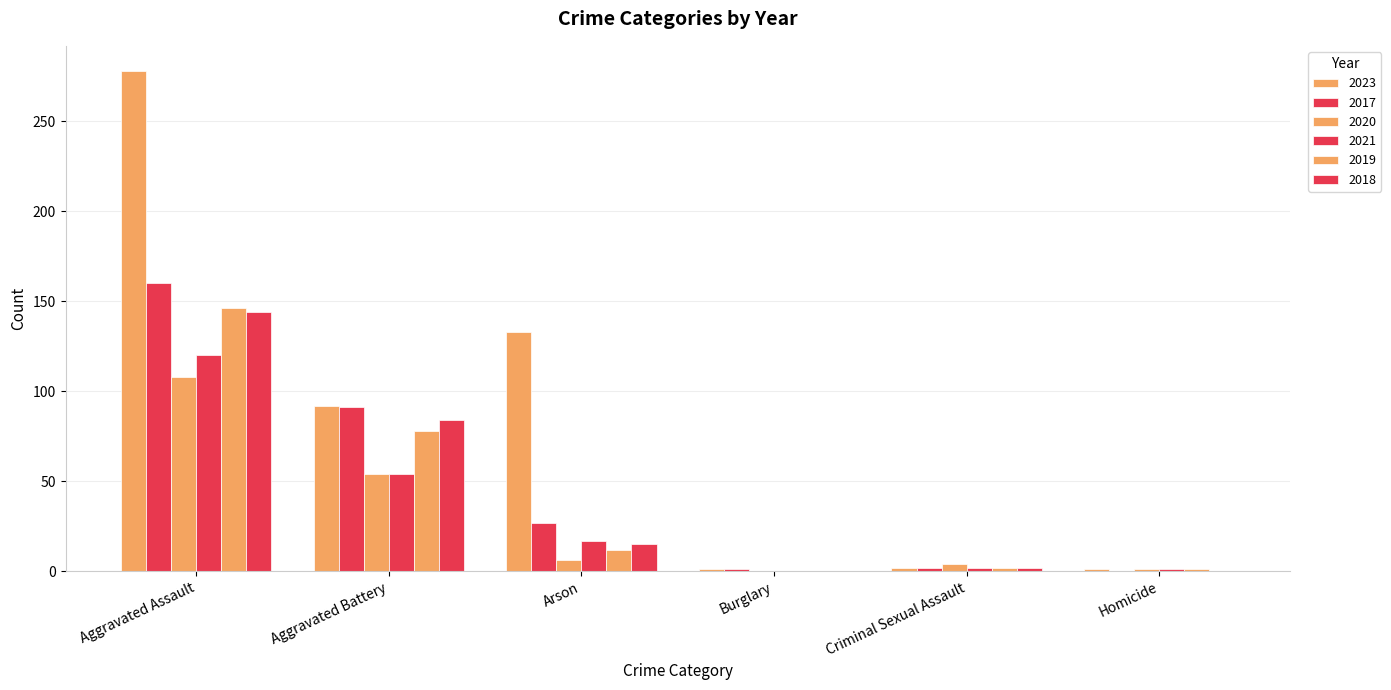

Which has a higher value, Aggravated Battery or Criminal Sexual Assault?

Aggravated Battery